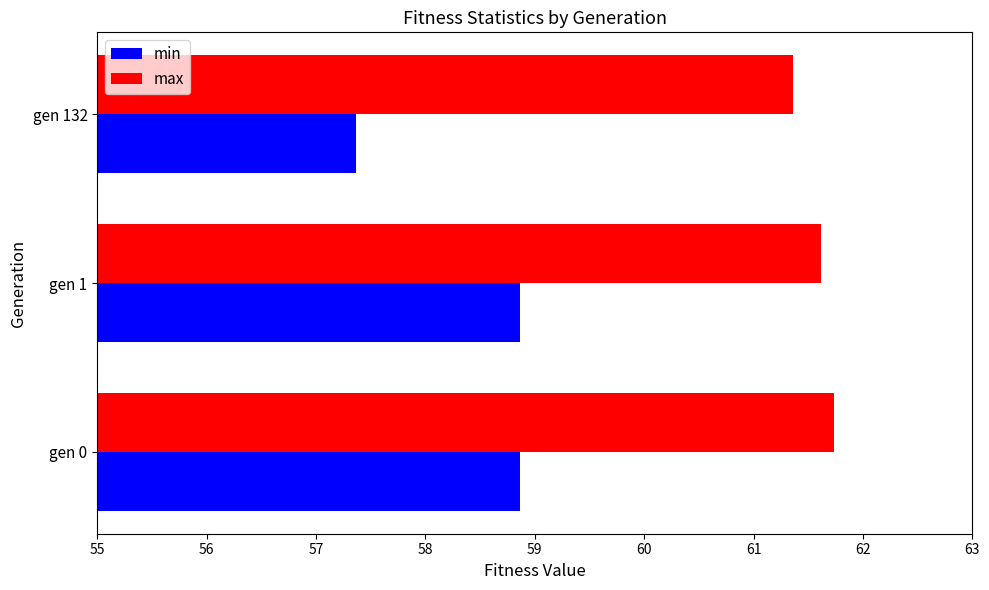

Is it true that max equals 23.2 at gen 132?

False